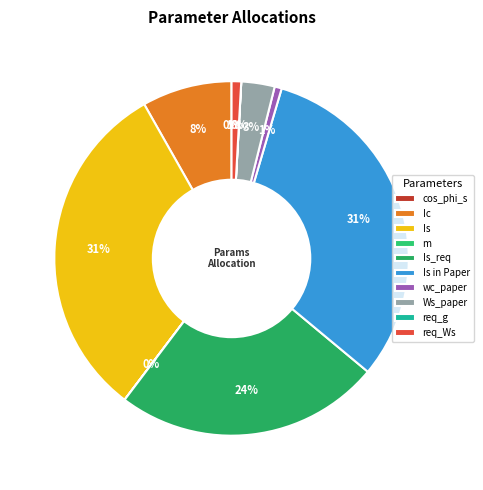

To the nearest percent, what is the difference between the largest and smallest slice percentages?

31%